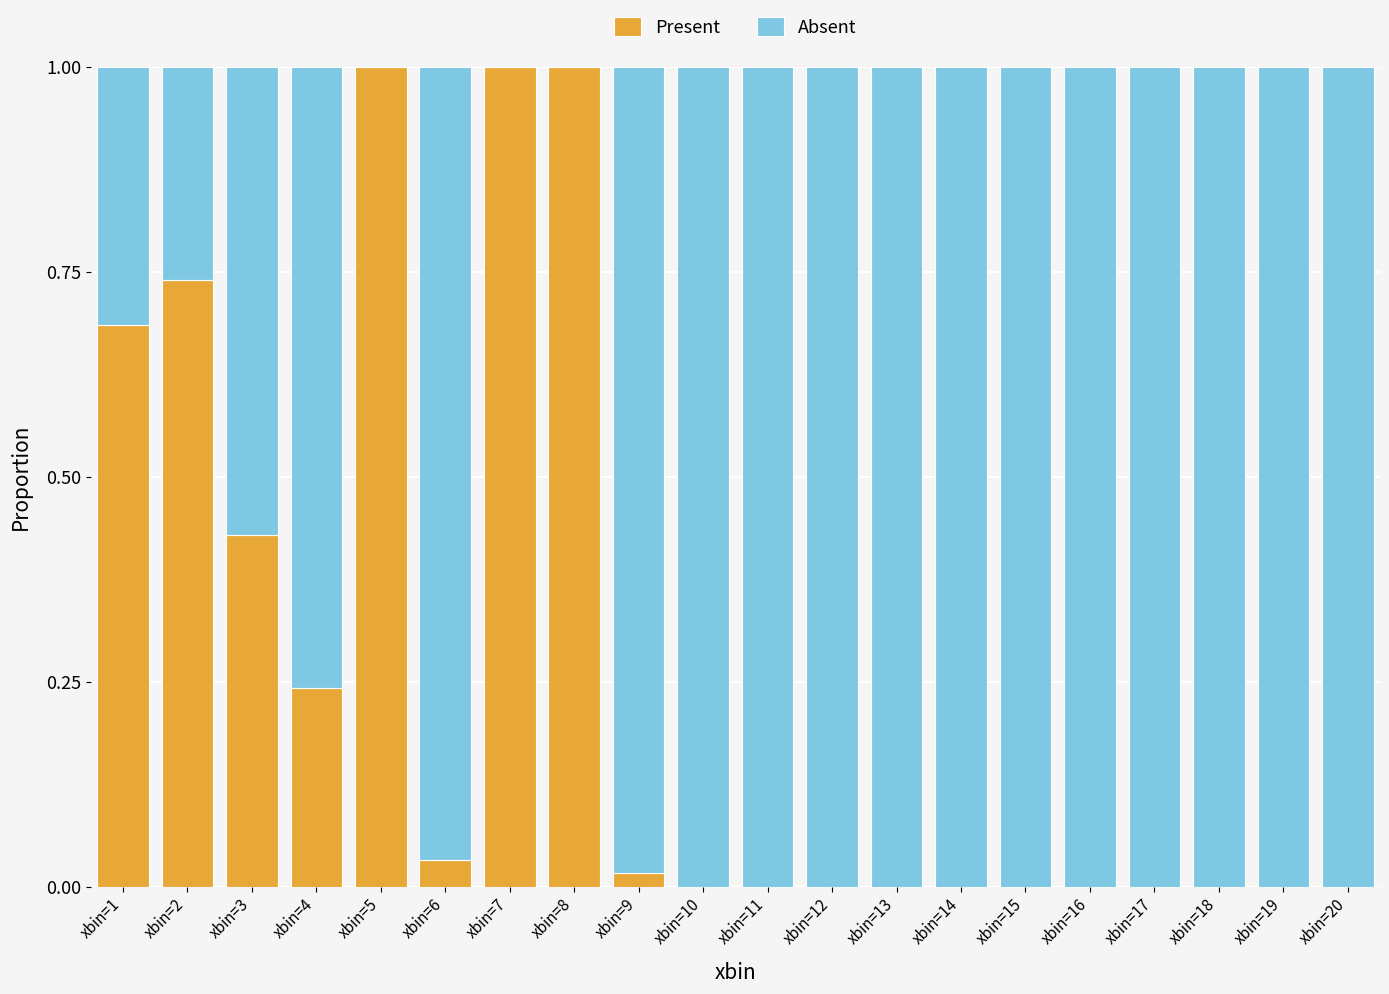

The Present series shows 0.1 at xbin=4. True or false?

False